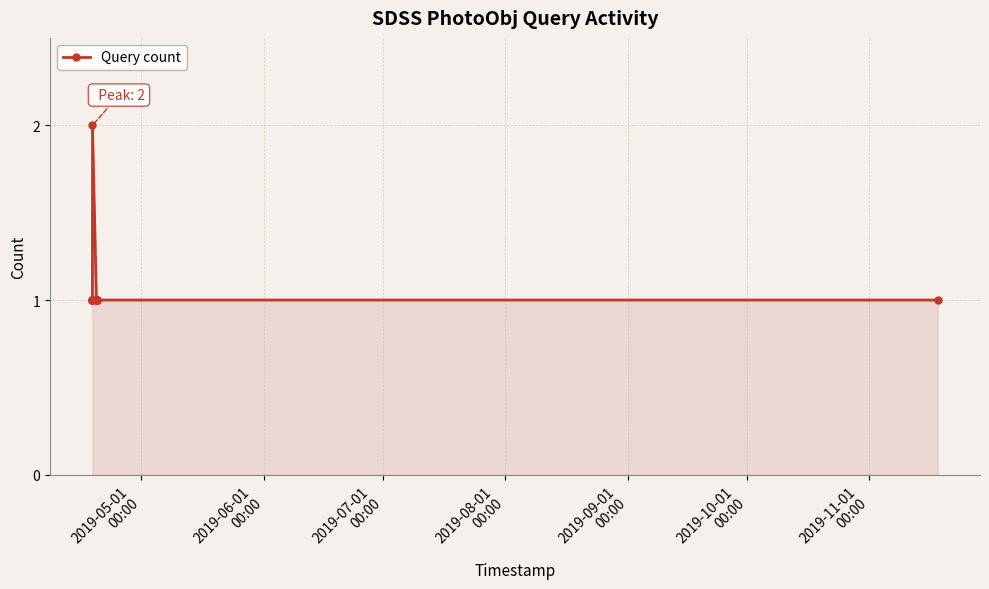

Reading left to right, transcribe all the data shown in this chart.

1	1	1	1	1	2	1	1	1	1	1	1	1